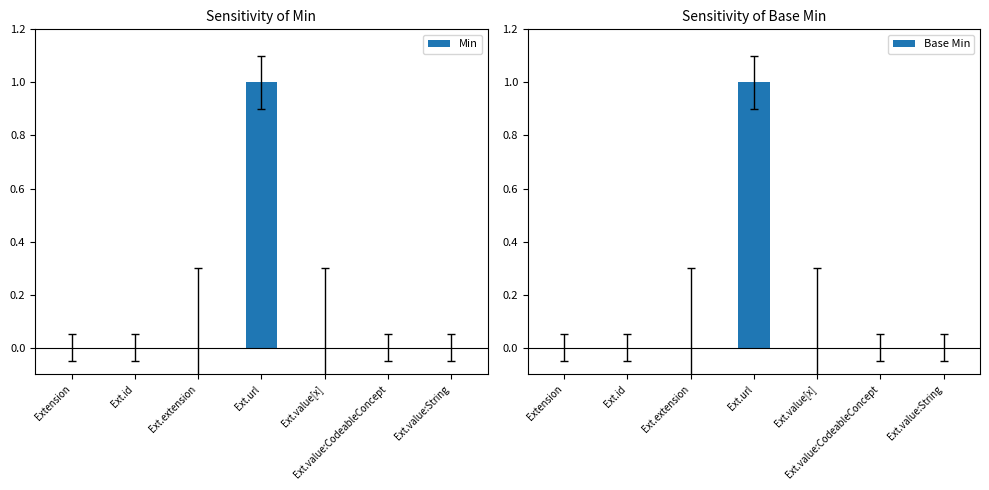

True or false: Base Min has a value of 0 at Ext.extension.

True